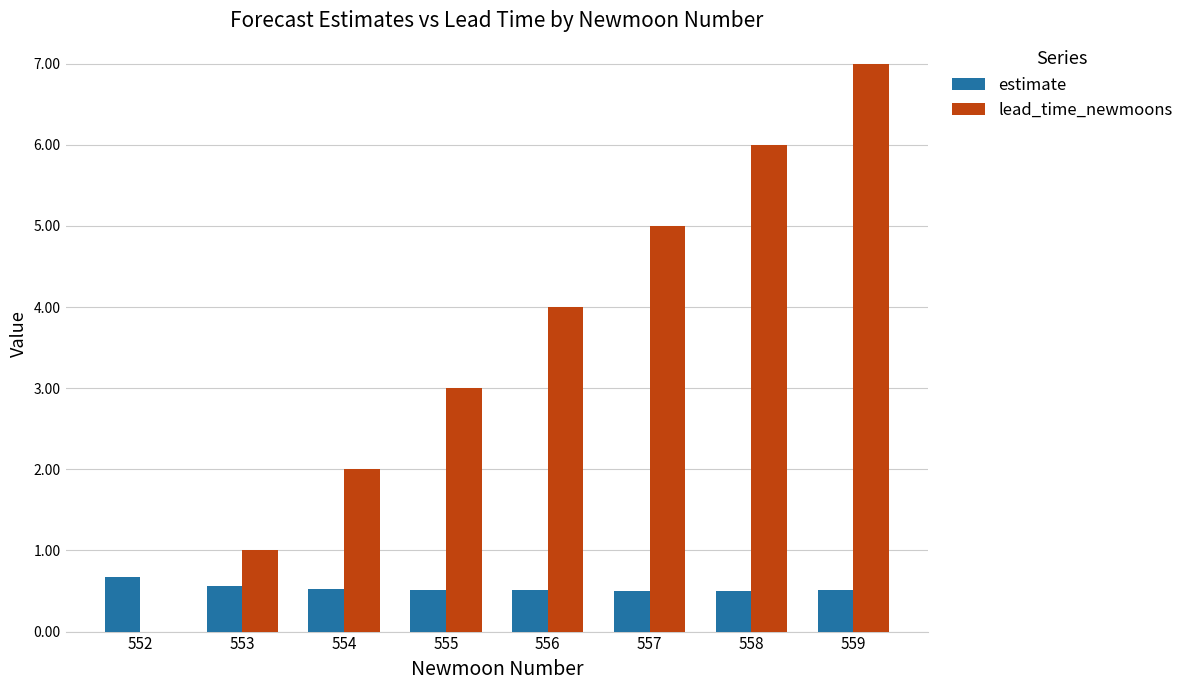

Reading right to left, extract all data points from this chart.

estimate: 559=0.5	558=0.5	557=0.5	556=0.5	555=0.5	554=0.5	553=0.6	552=0.7
lead_time_newmoons: 559=7.0	558=6.0	557=5.0	556=4.0	555=3.0	554=2.0	553=1.0	552=0.0